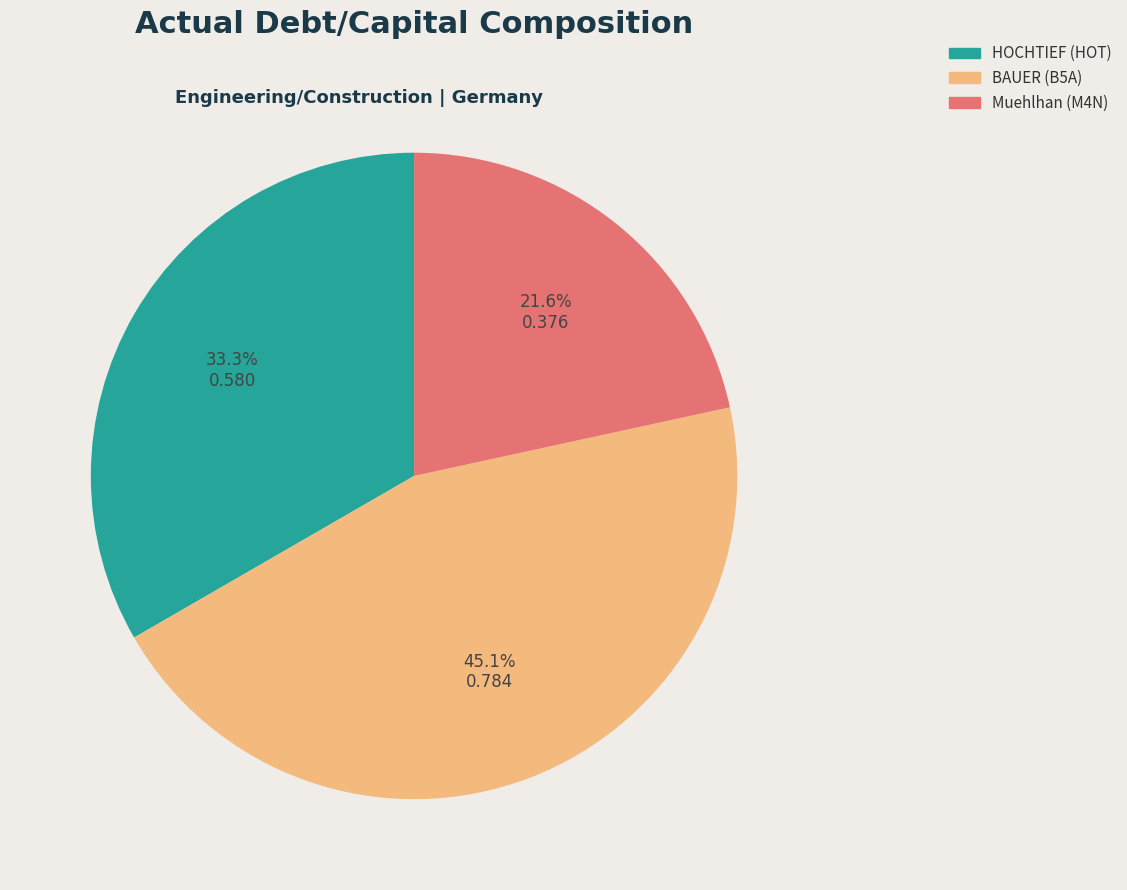

Which category has the smallest portion of the pie?

Muehlhan (M4N)